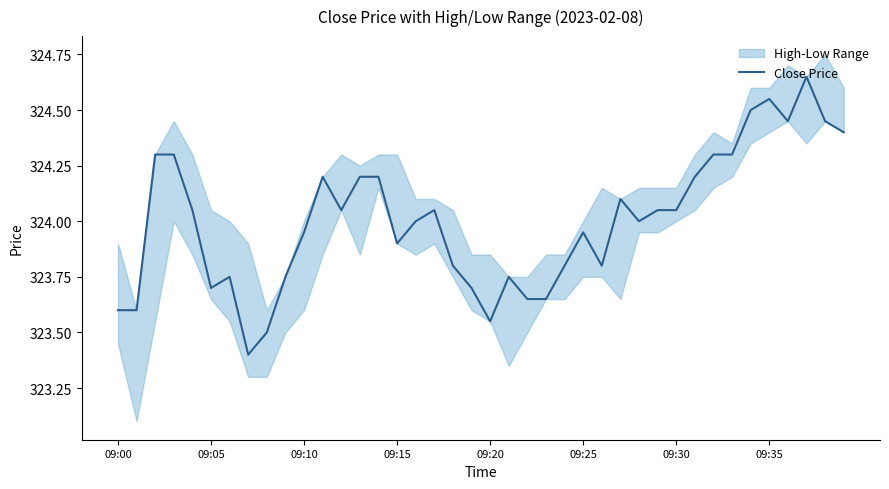

What is the minimum value for Close Price?

323.4